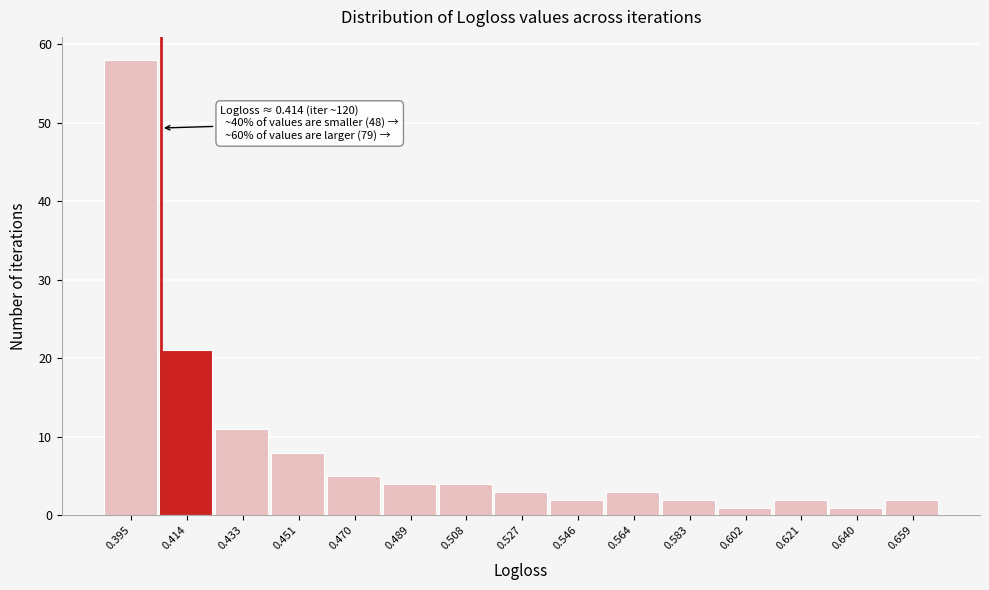

Reading right to left, extract all data points from this chart.

0.659=2	0.640=1	0.621=2	0.602=1	0.583=2	0.564=3	0.546=2	0.527=3	0.508=4	0.489=4	0.470=5	0.451=8	0.433=11	0.414=21	0.395=58